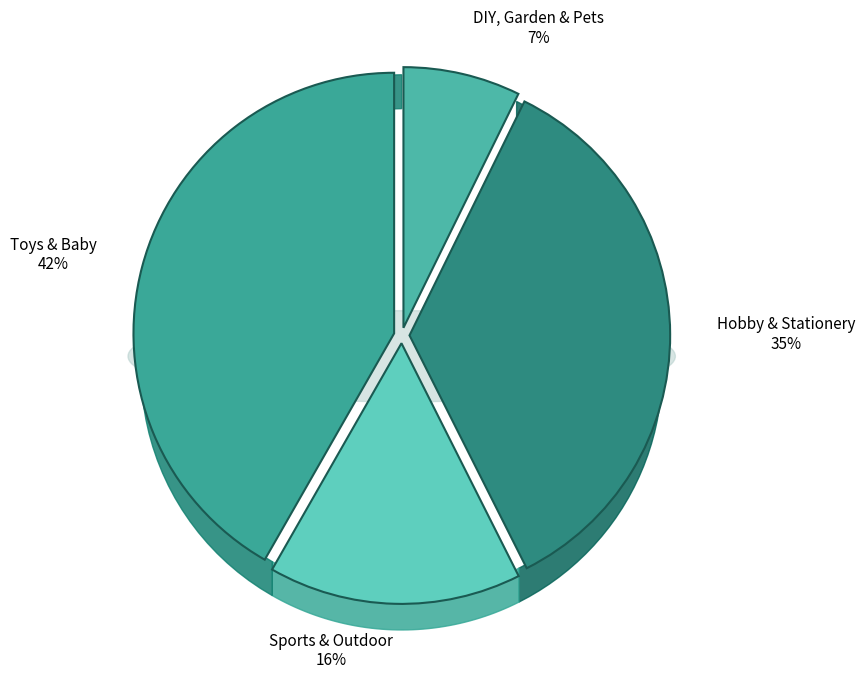

What percentage is NOT represented by DIY, Garden & Pets?

92.7%